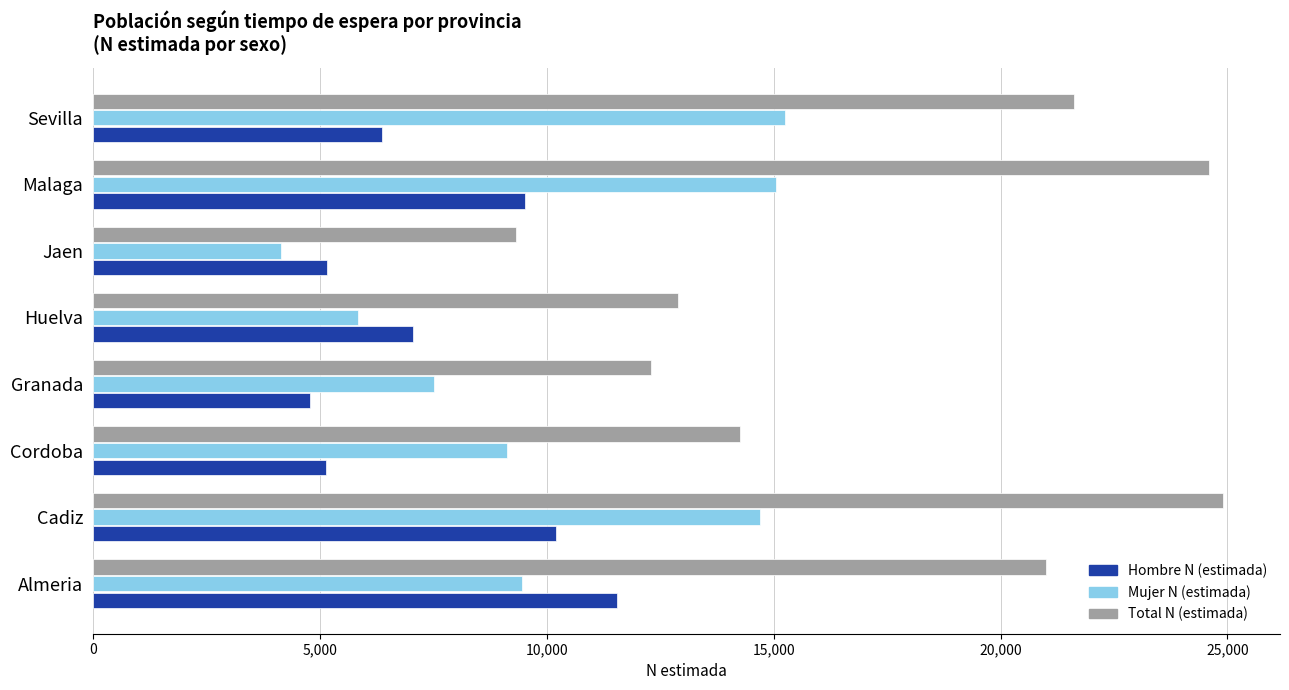

What is the approximate value of Total N (estimada) at Jaen, to the nearest 50?

9300